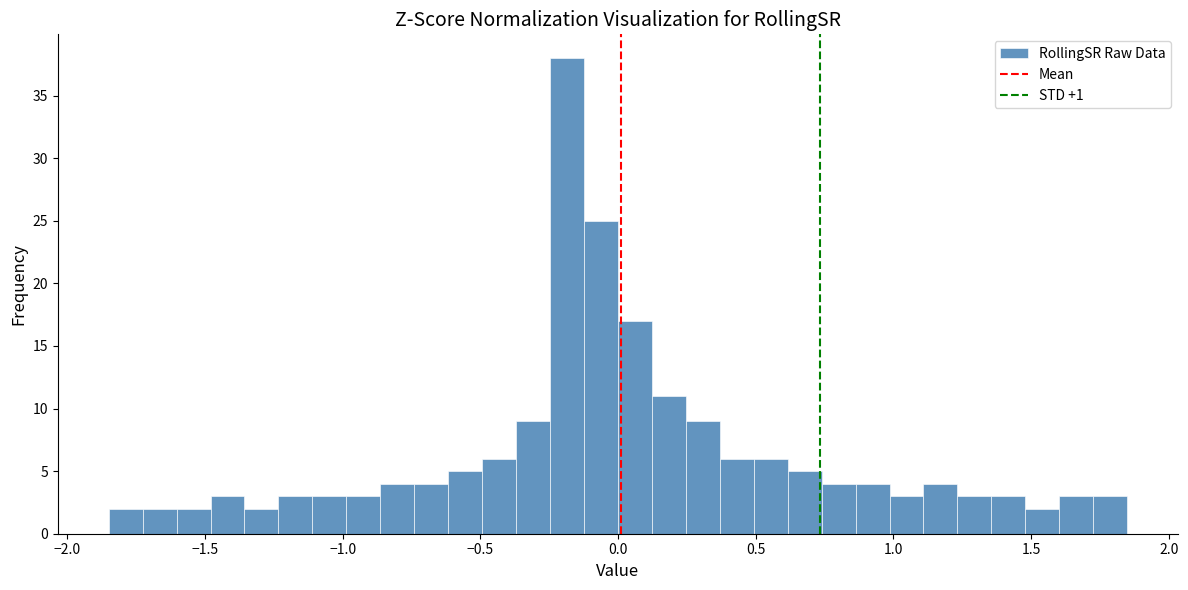

Around what value on the x-axis is the tallest bar? Give the approximate position of its centre, as read against the axis.

-0.20